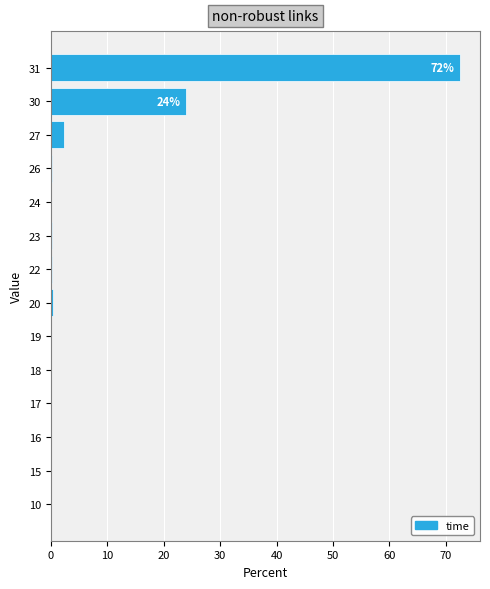

Which label corresponds to the largest value in the chart?

31